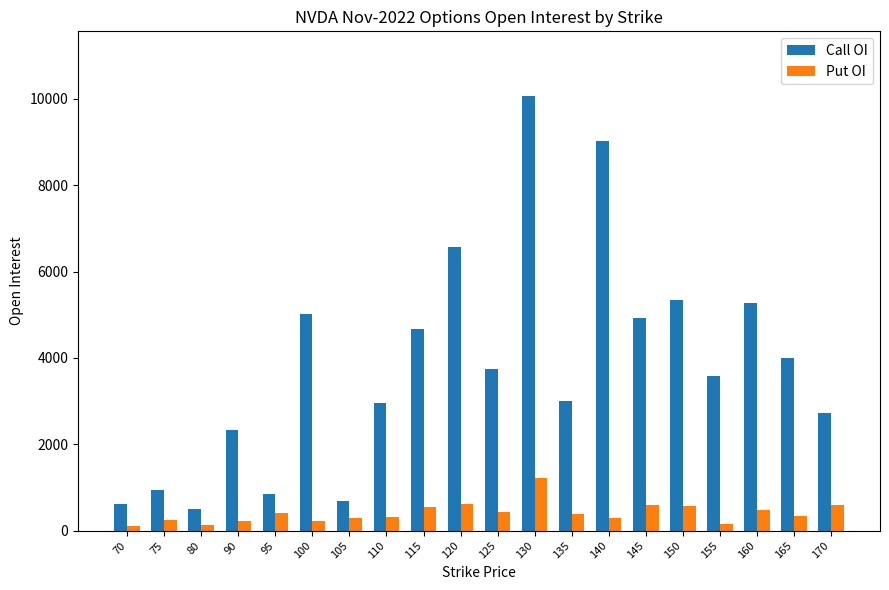

What is the average value of the Put OI series?

408